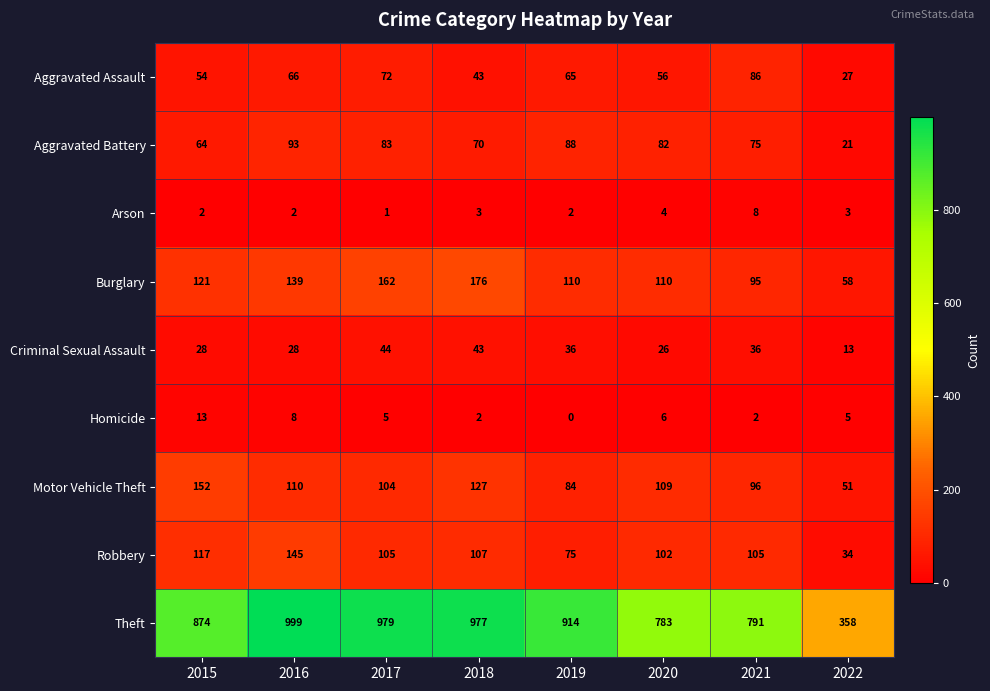

Which label corresponds to the smallest value in the chart?

2019